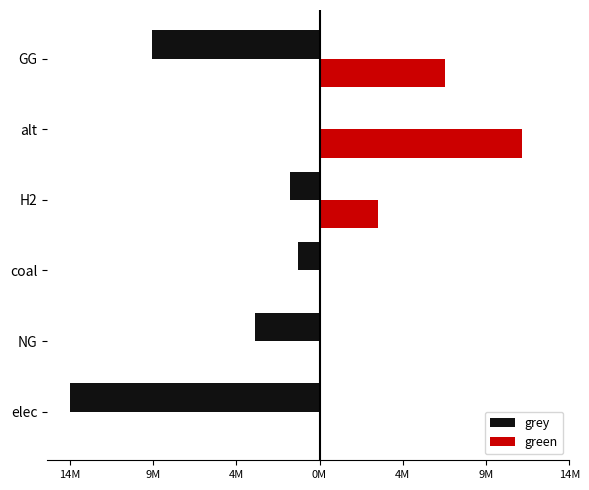

Rank the series by their maximum value, from highest to lowest.

green, grey